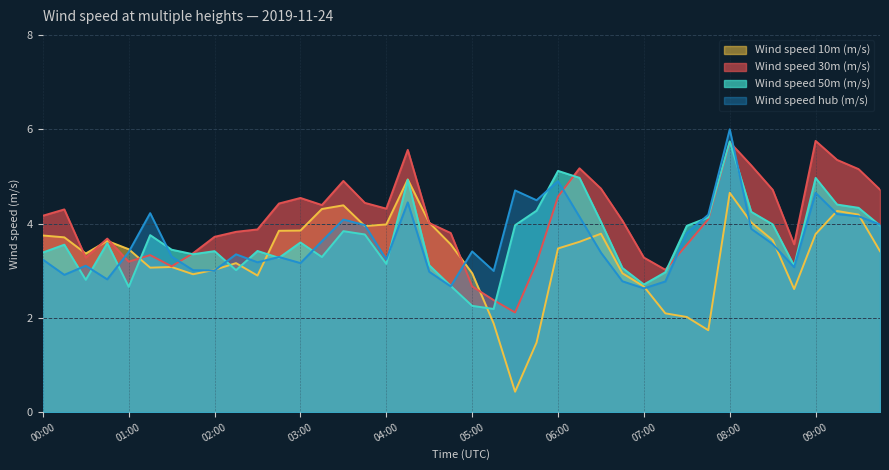

True or false: Wind speed 50m (m/s) and Wind speed 30m (m/s) intersect in this chart.

True